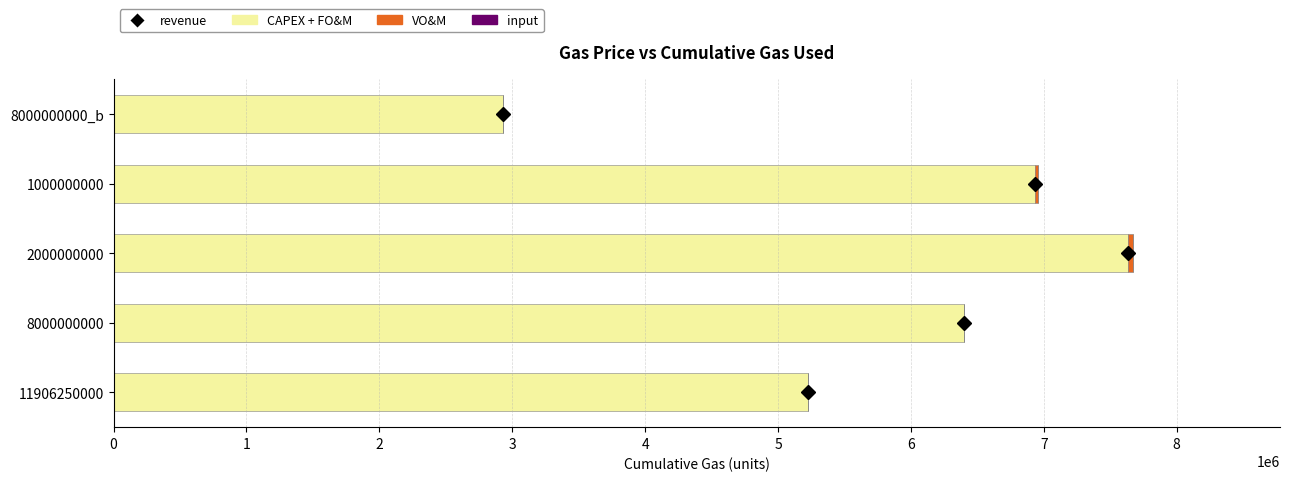

At which category is the sum across all series the highest?

2000000000